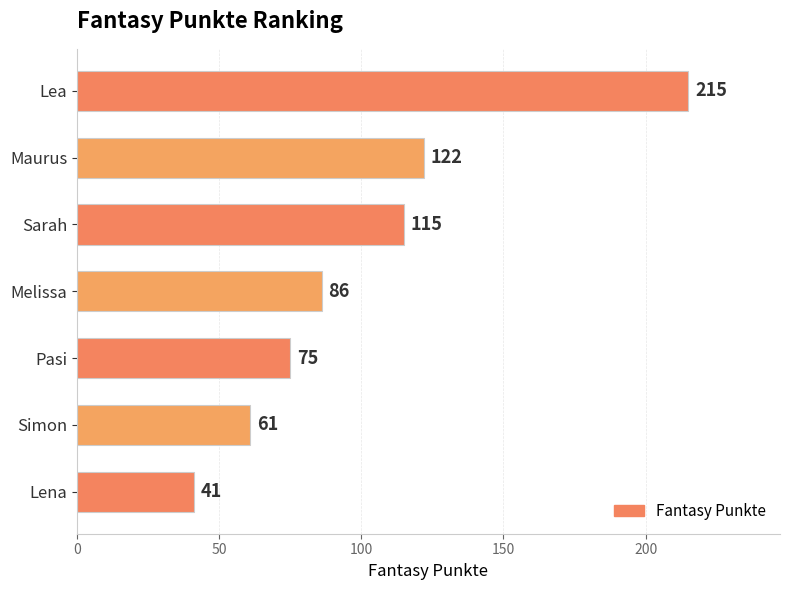

Approximately how many times larger is the value at Sarah compared to Lea?

0.5